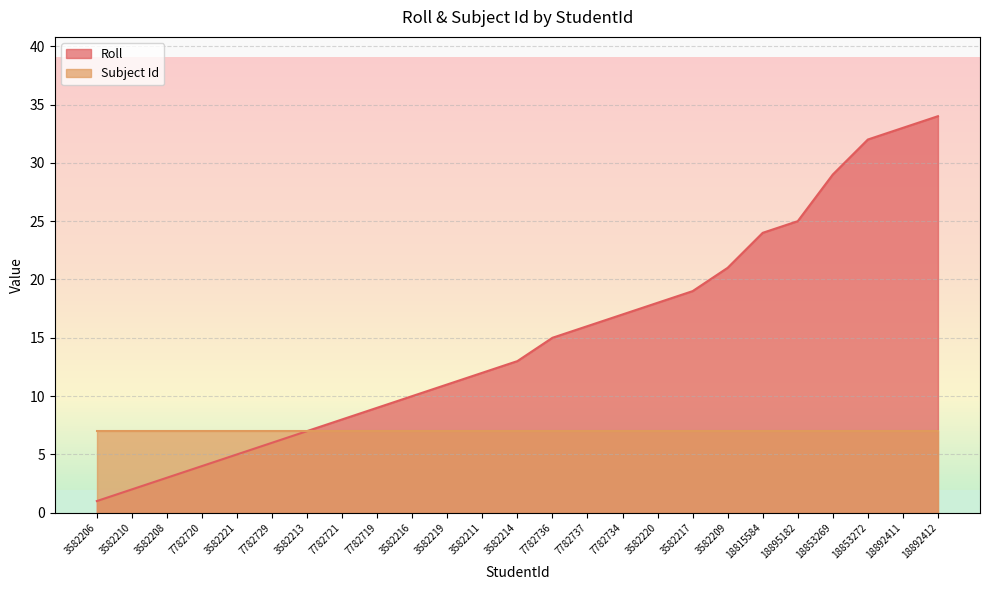

Reading left to right, list all the values displayed in this chart.

1	2	3	4	5	6	7	8	9	10	11	12	13	15	16	17	18	19	21	24	25	29	32	33	34